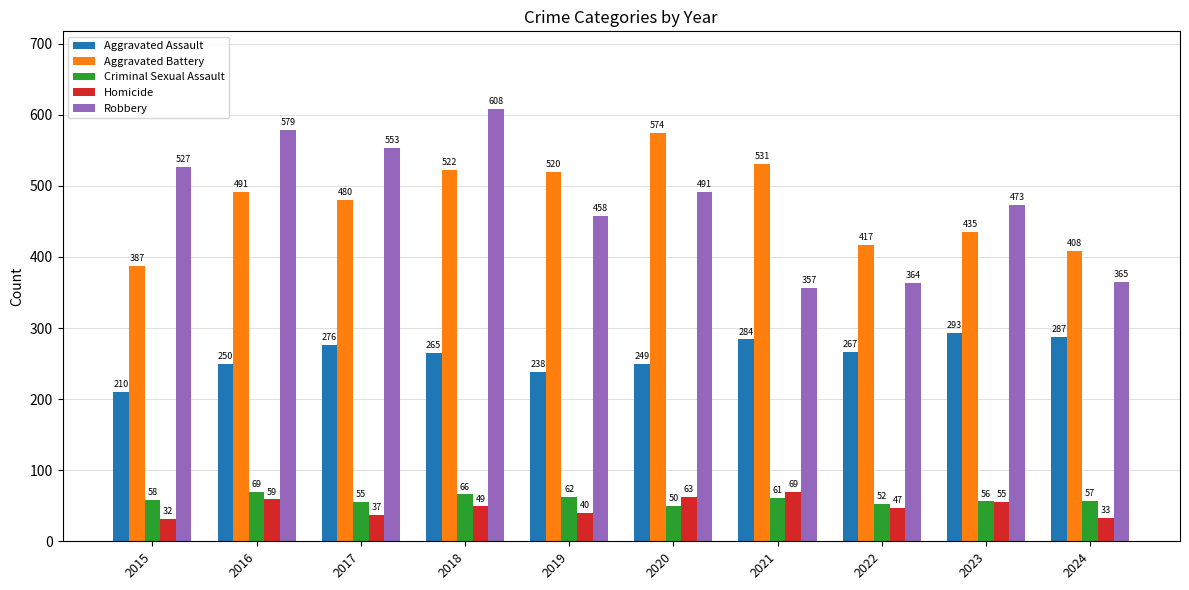

What are all the series names shown in the legend?

Aggravated Assault, Aggravated Battery, Criminal Sexual Assault, Homicide, Robbery